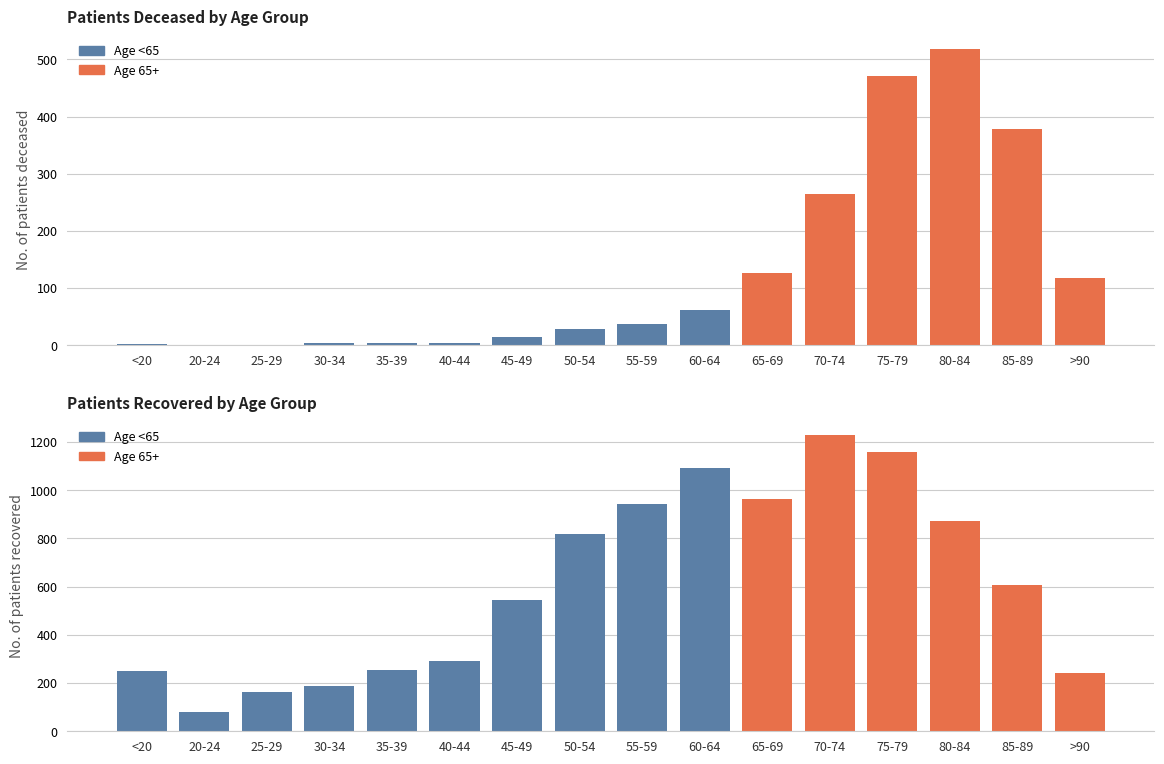

Is it true that patients_deceased equals 51 at 55-59?

False